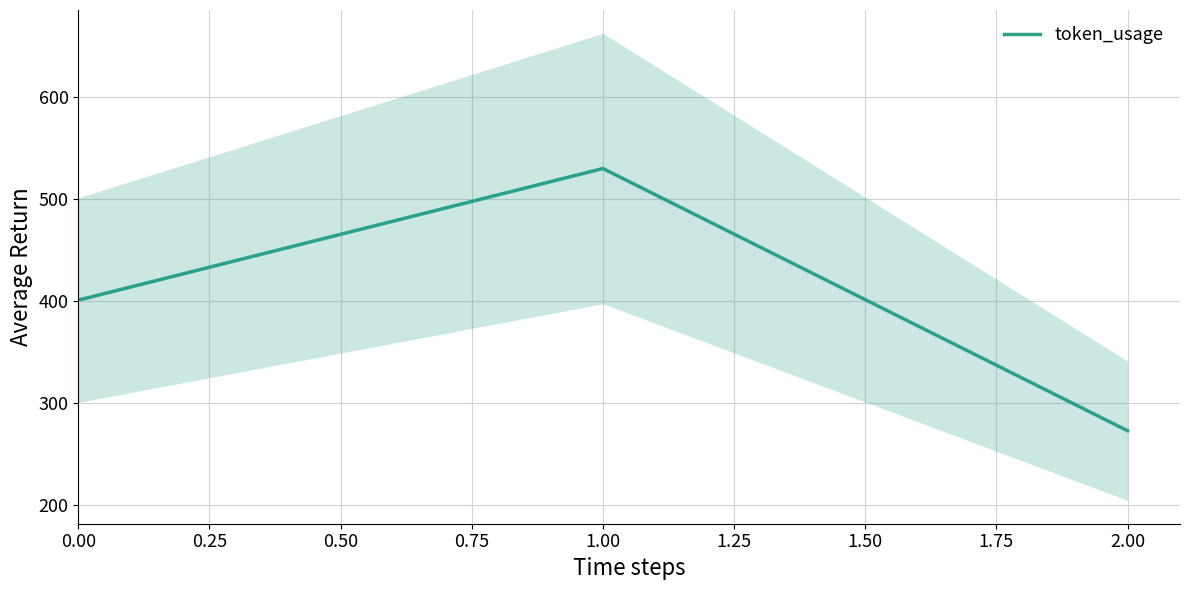

How many series are shown in this chart?

1